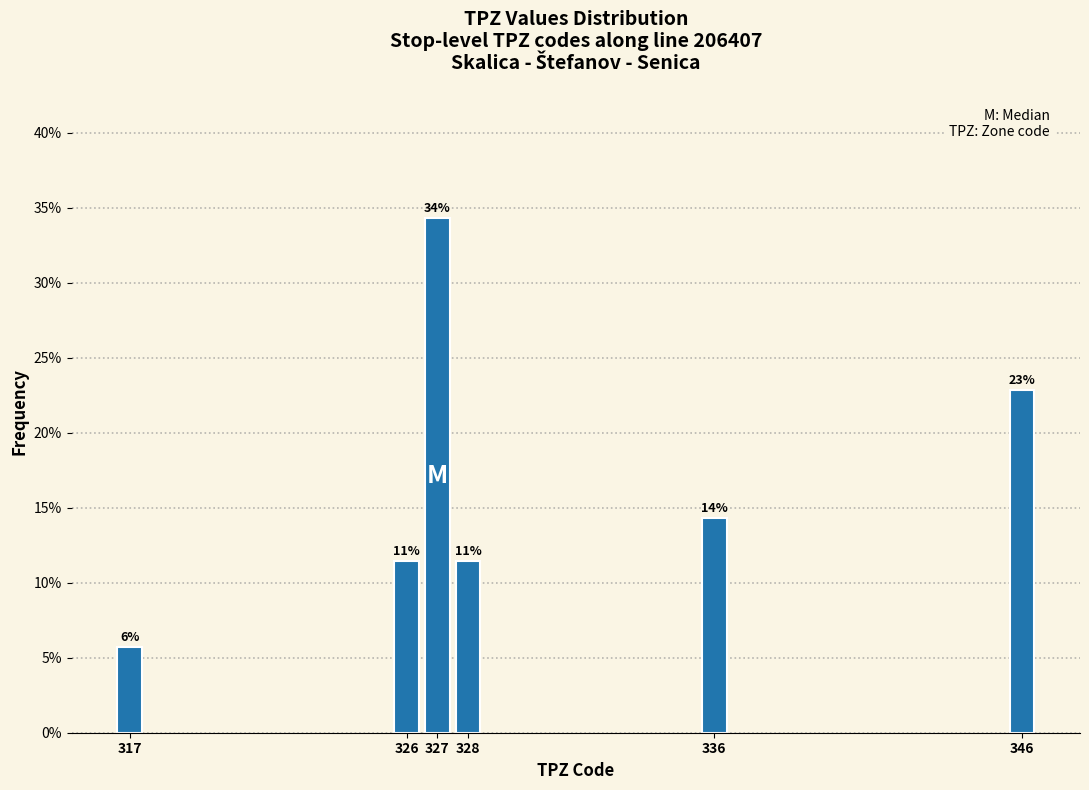

Are the bars horizontal?

No